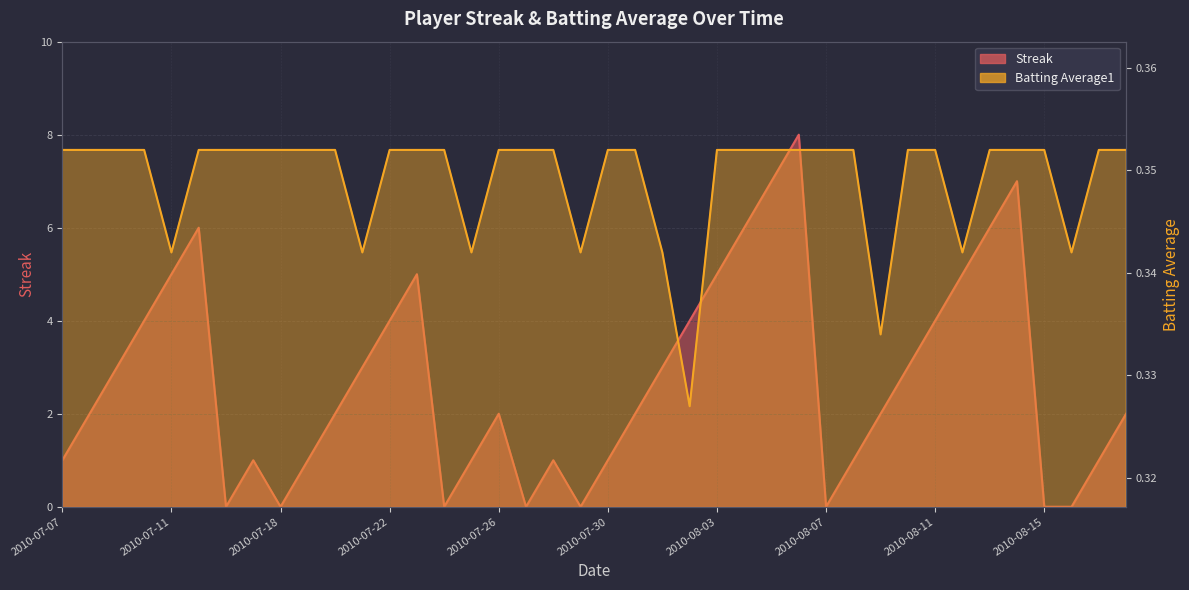

List the series in order of their overall mean, lowest first.

Batting Average1, Streak